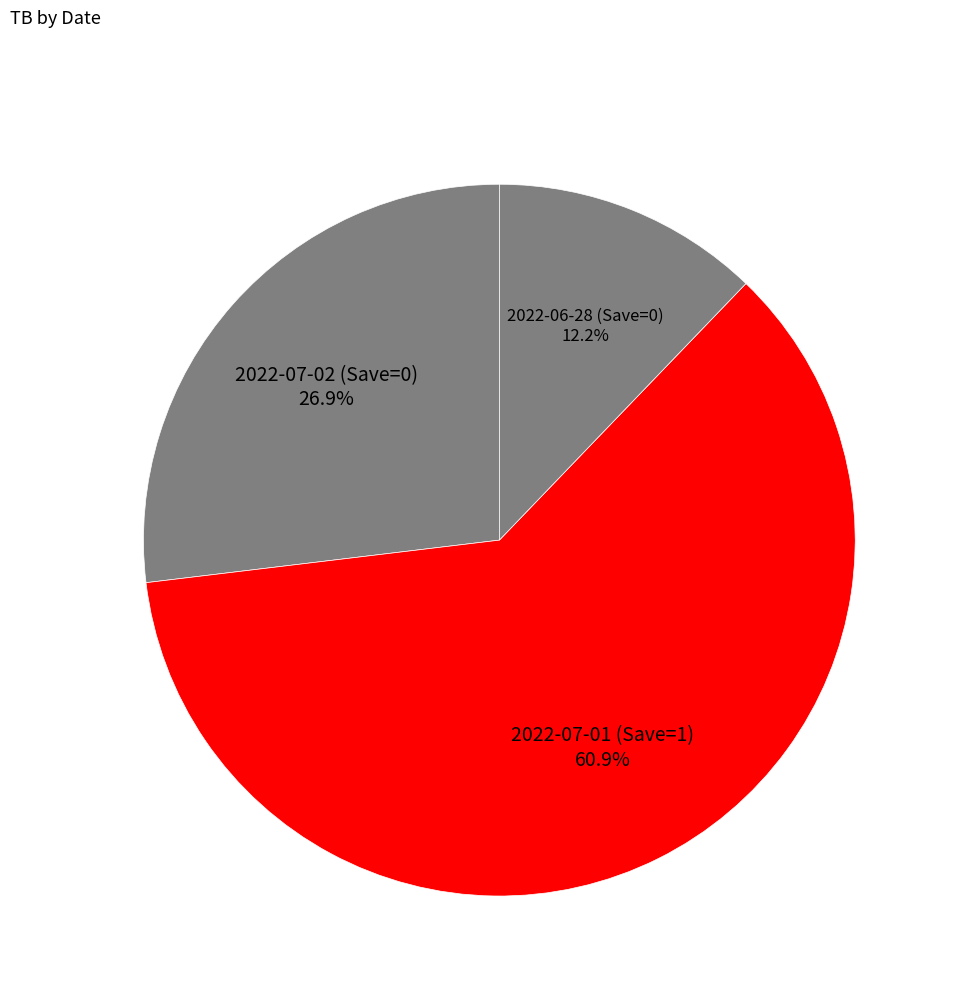

How many slices are in this pie chart?

3